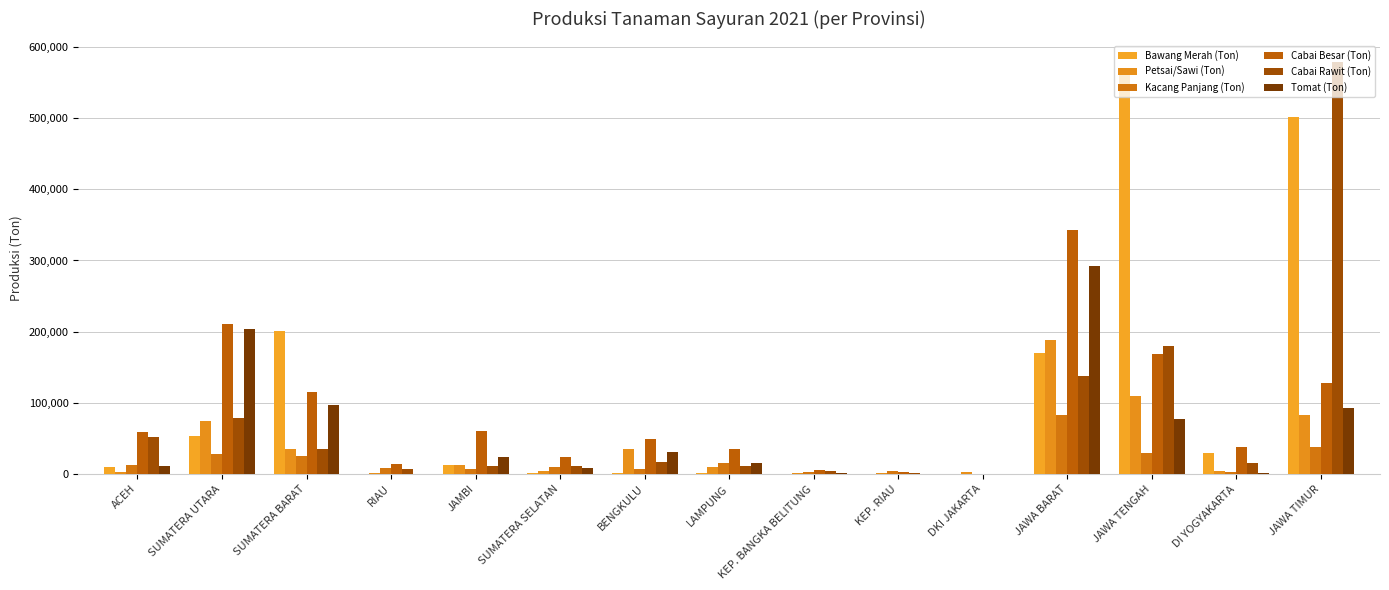

How many groups of bars are there?

15